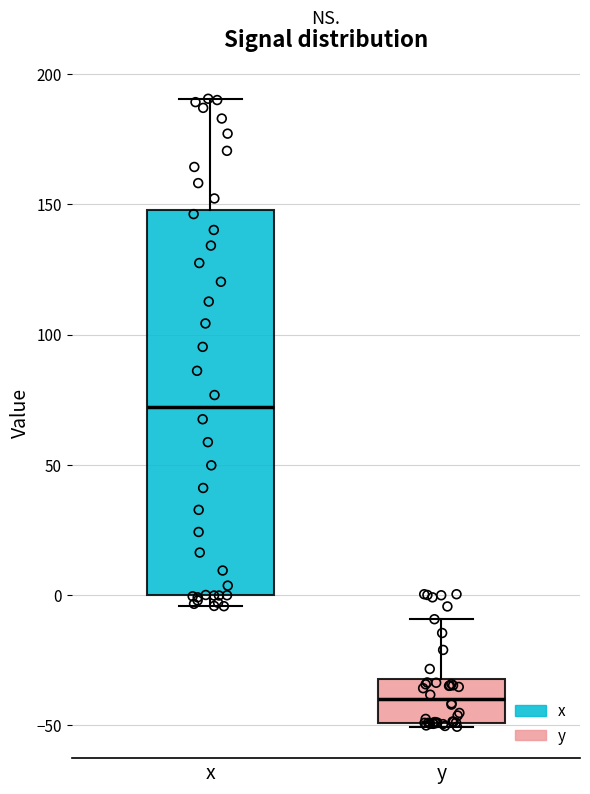

Reading left to right, transcribe this box plot: for each box, give where its median line is, the range the box spans, and where its two whiskers end, as read against the y-axis. The values are not printed on the chart, so give them approximately, as read against the axis.

x: median 70, box 0 to 150, whiskers -5 to 190
y: median -40, box -50 to -30, whiskers -50 (just below the box's lower edge) to -10